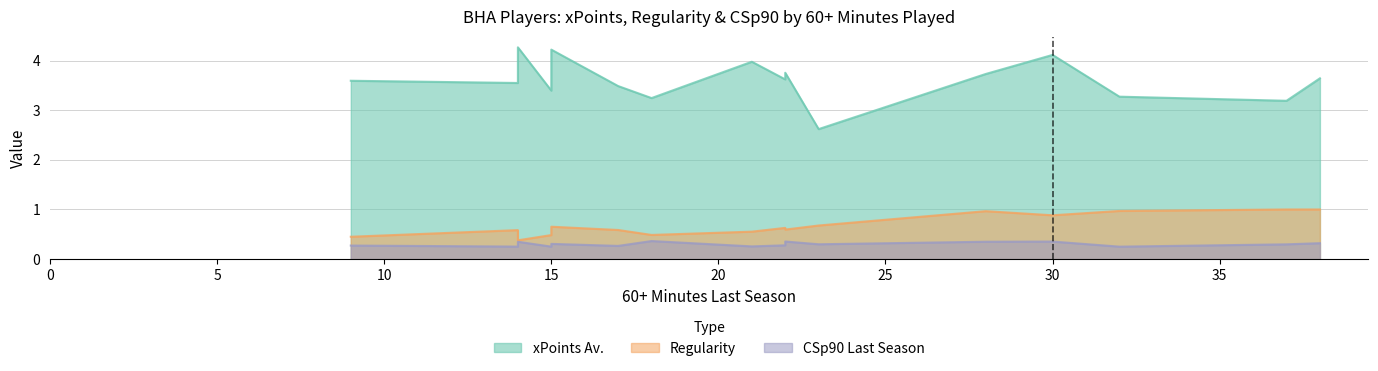

How many data points in xPoints Av. are above 3?

15